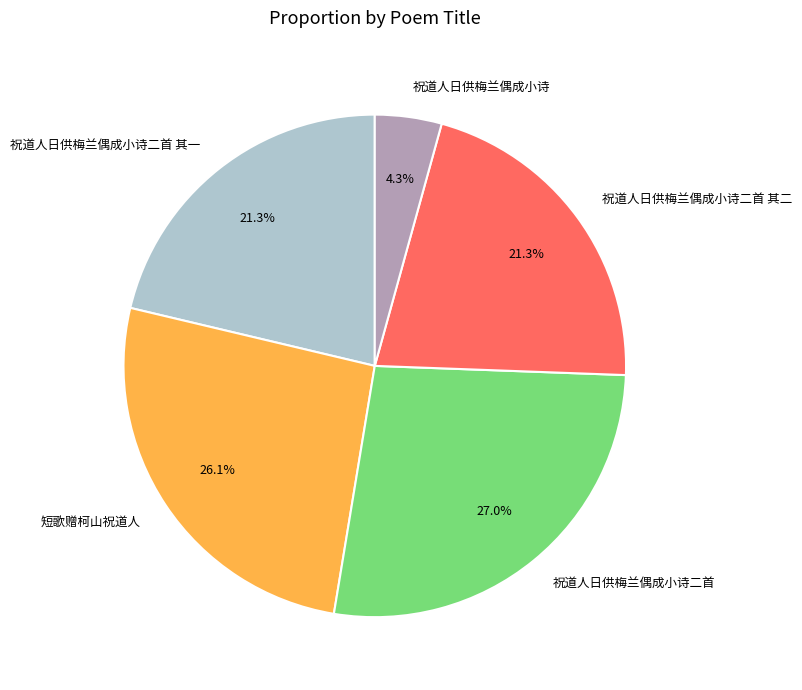

What percentage do 祝道人日供梅兰偶成小诗二首 其一 and 祝道人日供梅兰偶成小诗 together represent?

25.6%